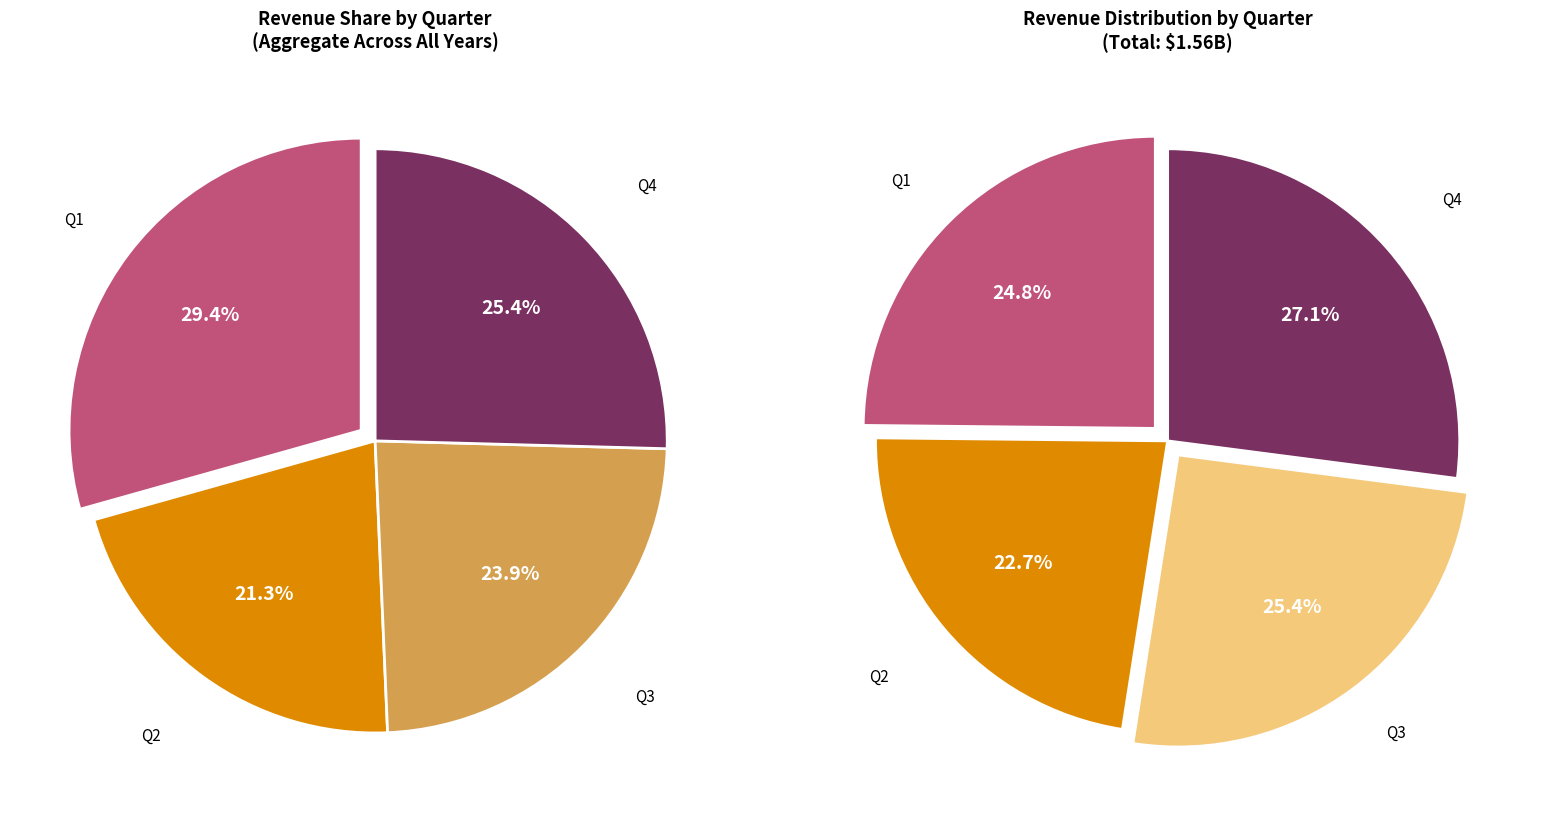

How many segments does this pie chart have?

4